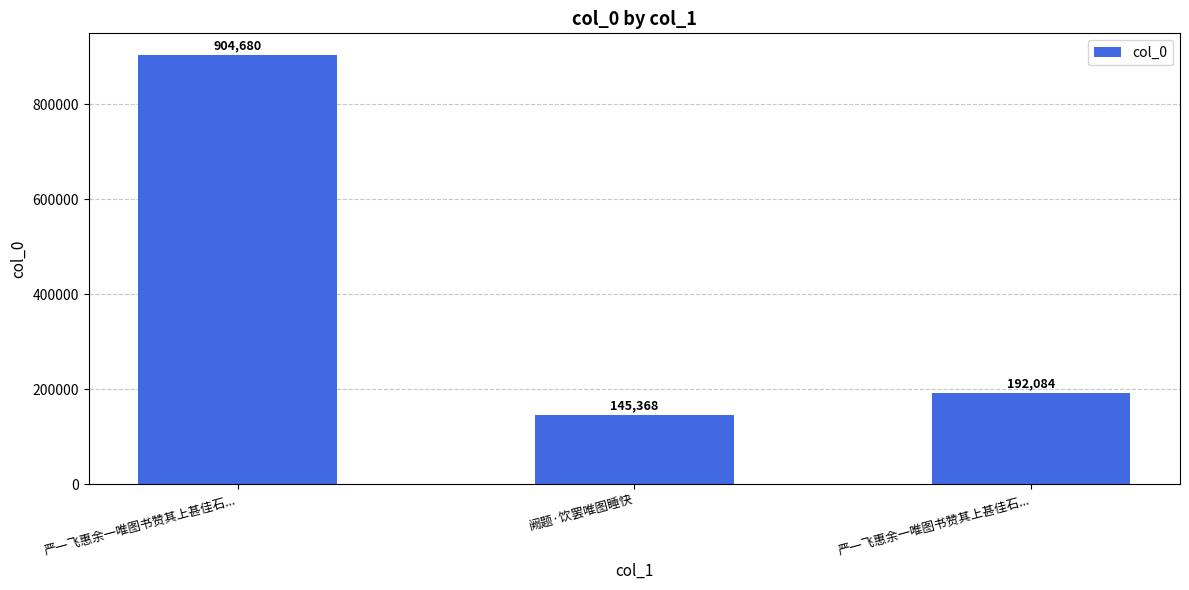

Which has a higher value, 严一飞惠余一唯图书赞其上甚佳石... or 阙题·饮罢唯图睡快?

严一飞惠余一唯图书赞其上甚佳石...